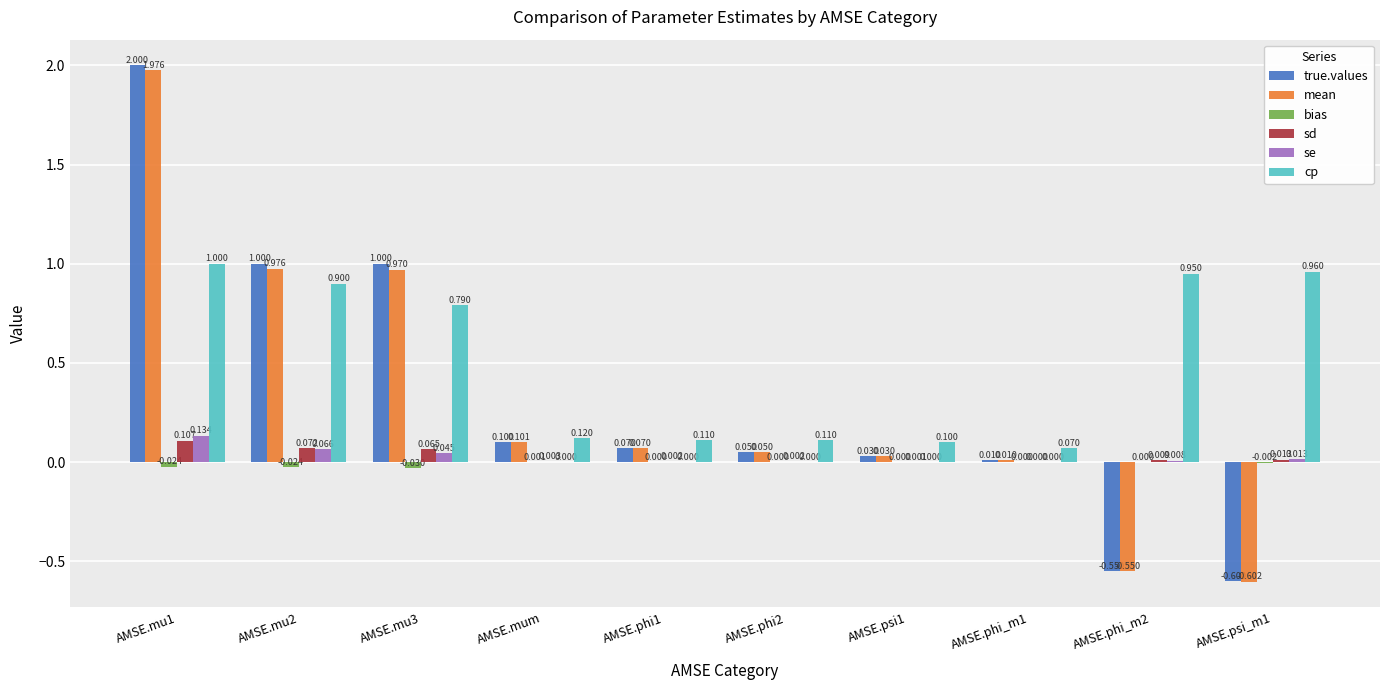

At which category is the sum across all series the highest?

AMSE.mu1